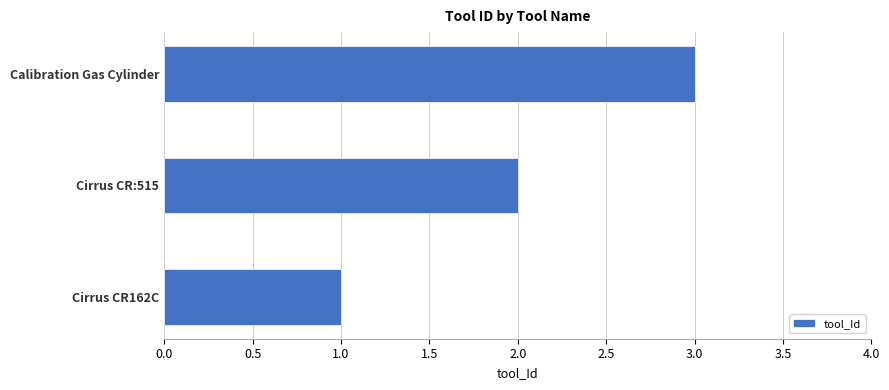

True or false: the data shows 1 at Calibration Gas Cylinder.

False